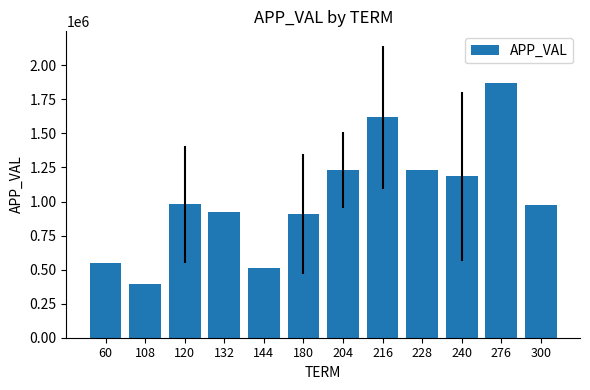

What is the change in value from 132 to 240?

+257305.9